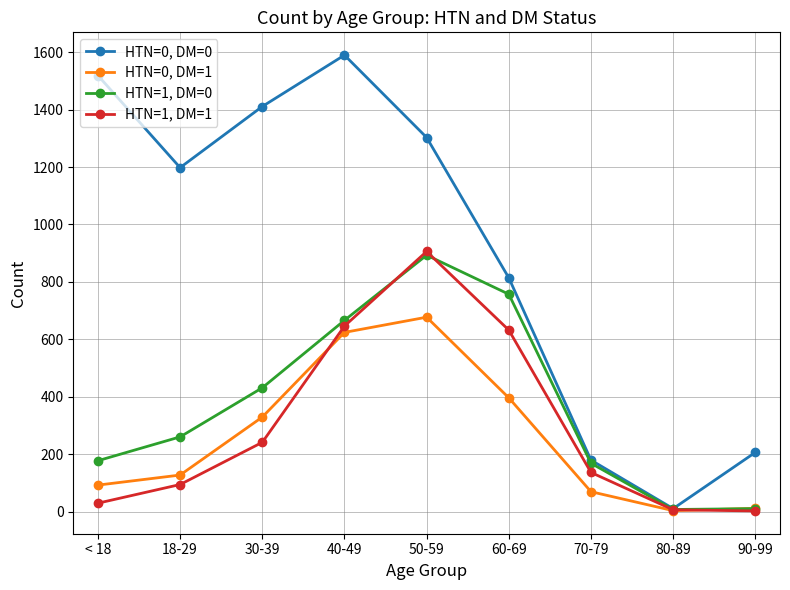

What is the spread (max minus min) of values at 50-59?

626